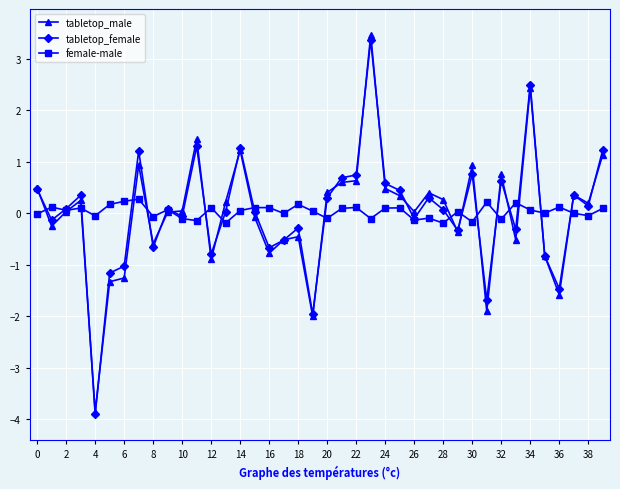

What is the sum of all tabletop_male values?

-0.2